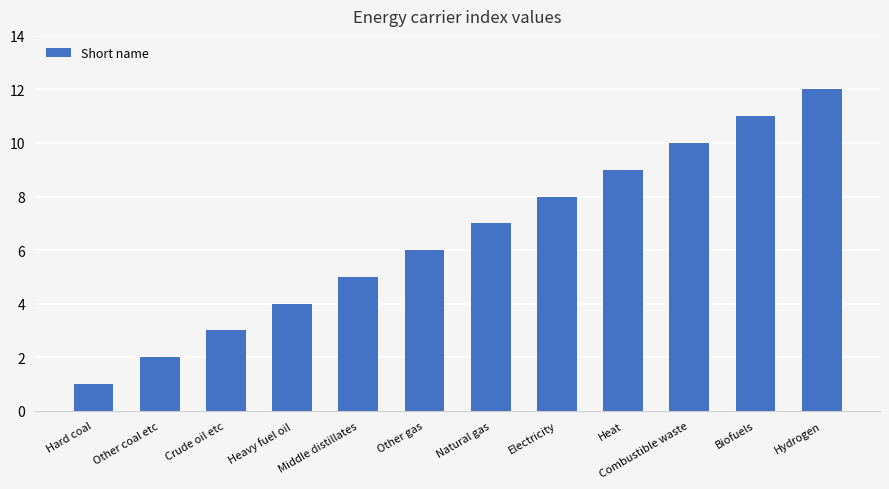

The value at Biofuels is 17. True or false?

False